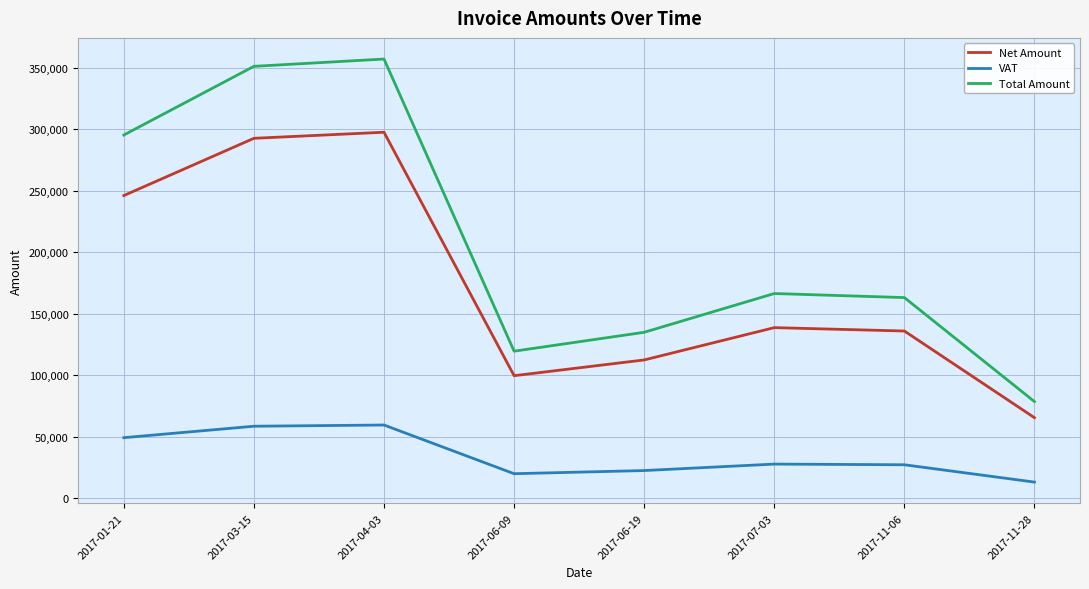

The VAT series shows 59484.0 at 2017-04-03. True or false?

True